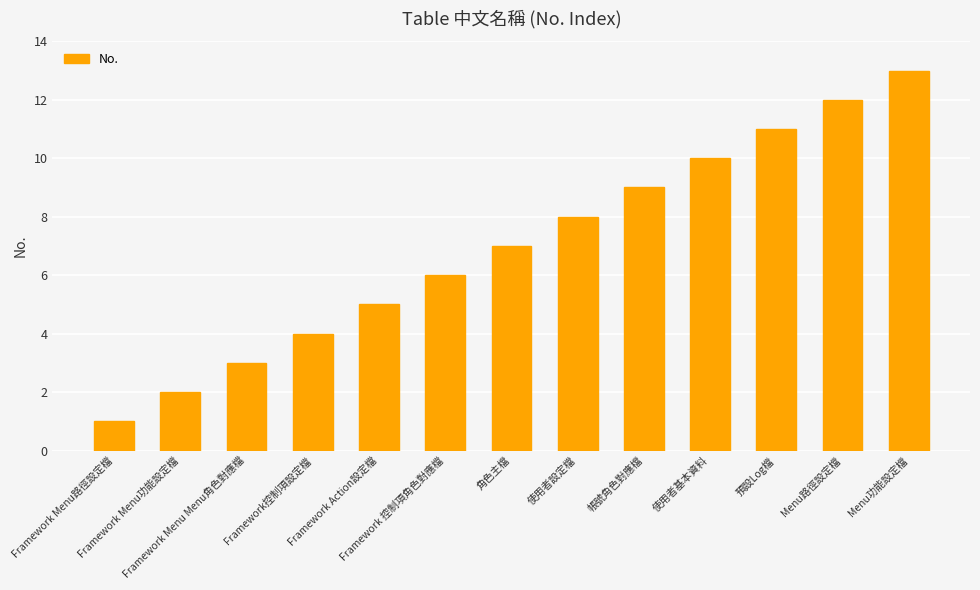

The value at 帳號角色對應檔 is 13. True or false?

False